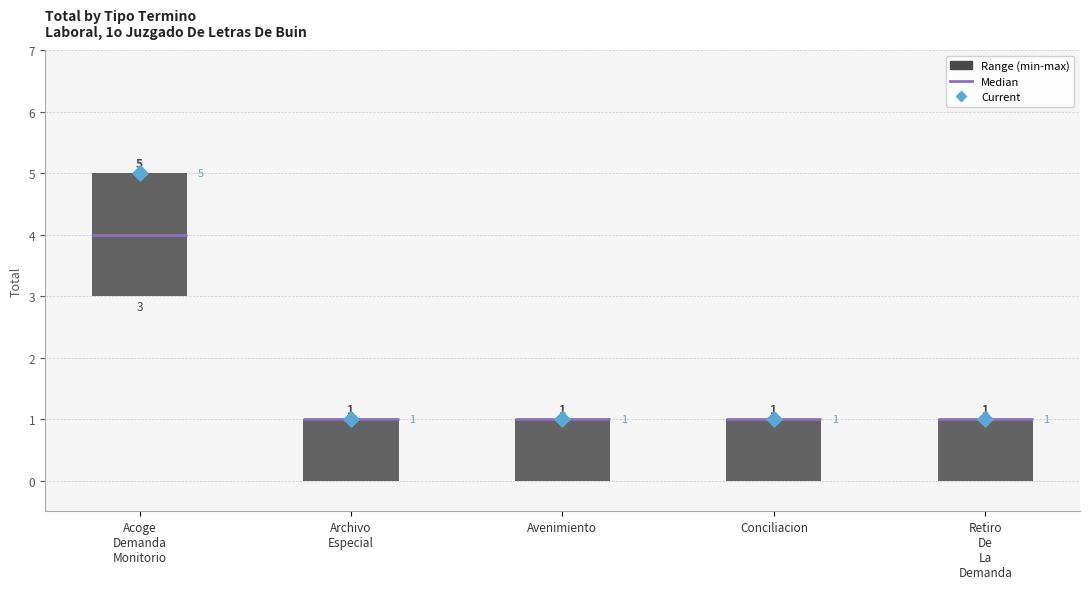

Which series contains the highest Y value?

Current